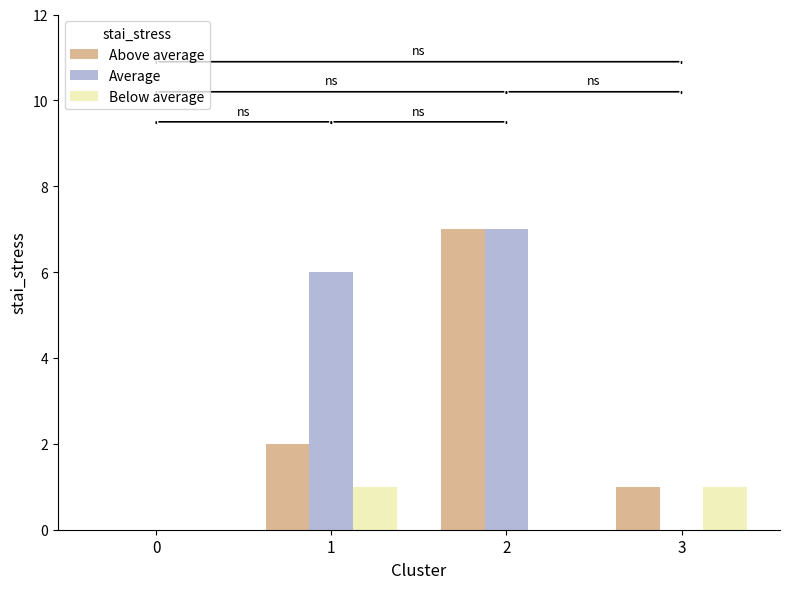

Between 2 and 3, which series saw the biggest shift?

Average